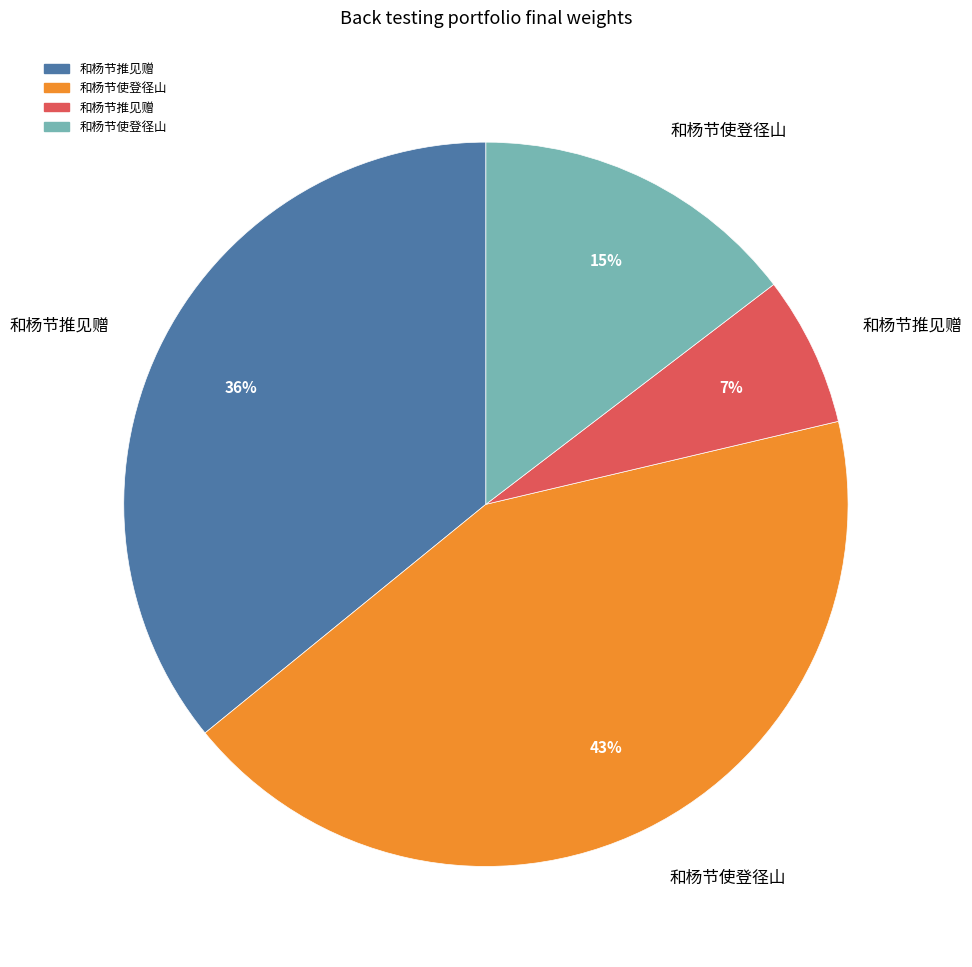

Does any single category account for the majority?

No